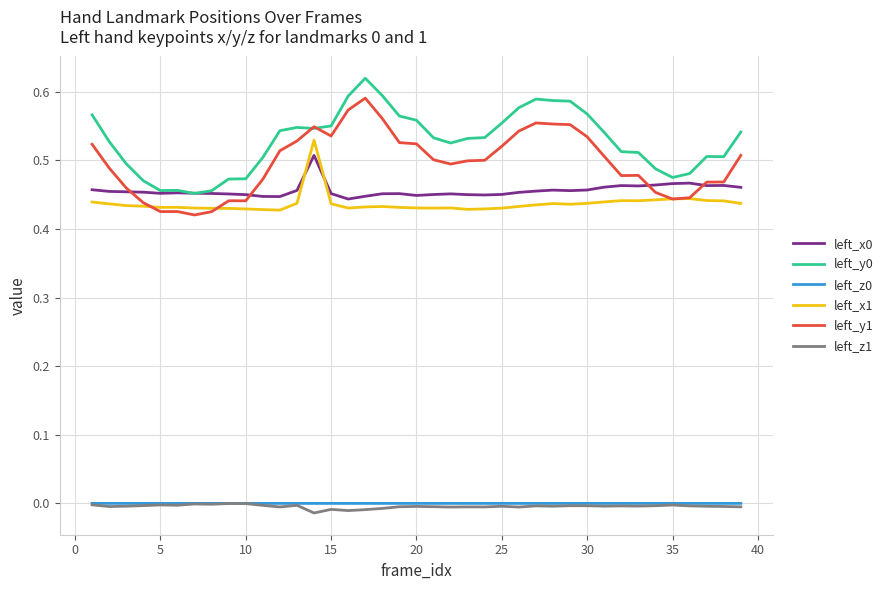

Which series has the widest spread of values?

left_y1